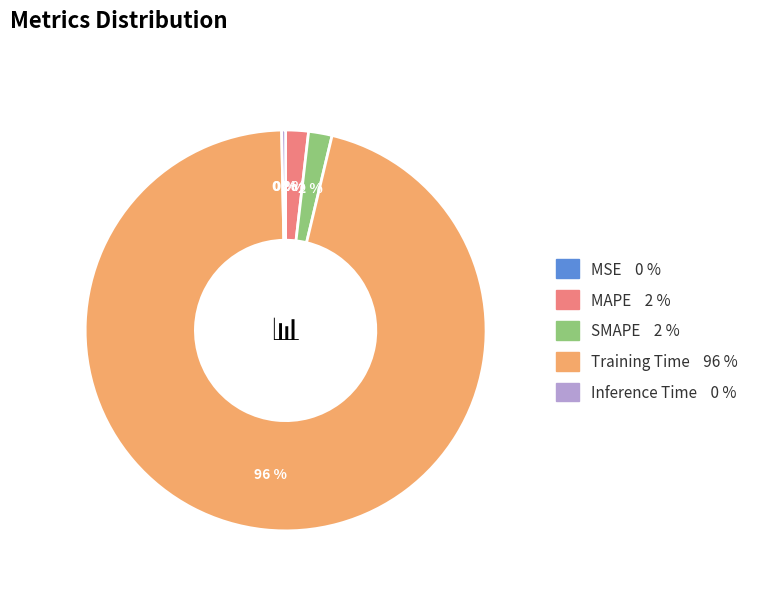

Between Training Time and Inference Time, which is larger?

Training Time